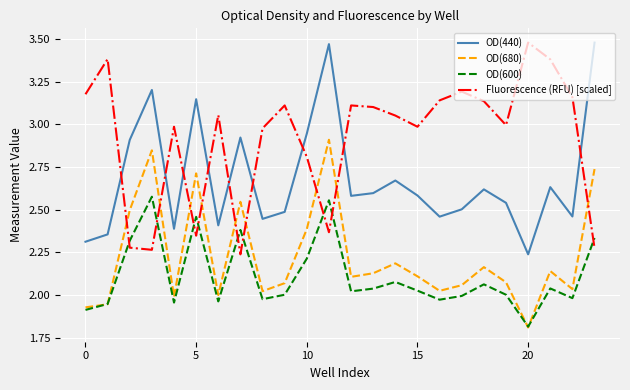

What is the difference between the maximum and minimum values in the OD(680) series?

1.1